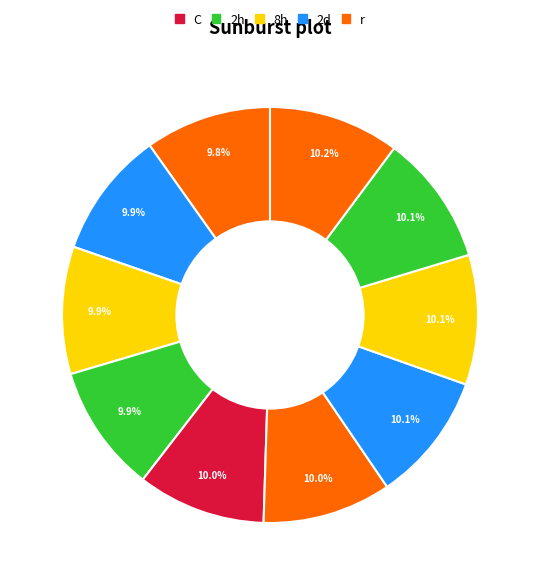

Count the number of slices in the pie.

10